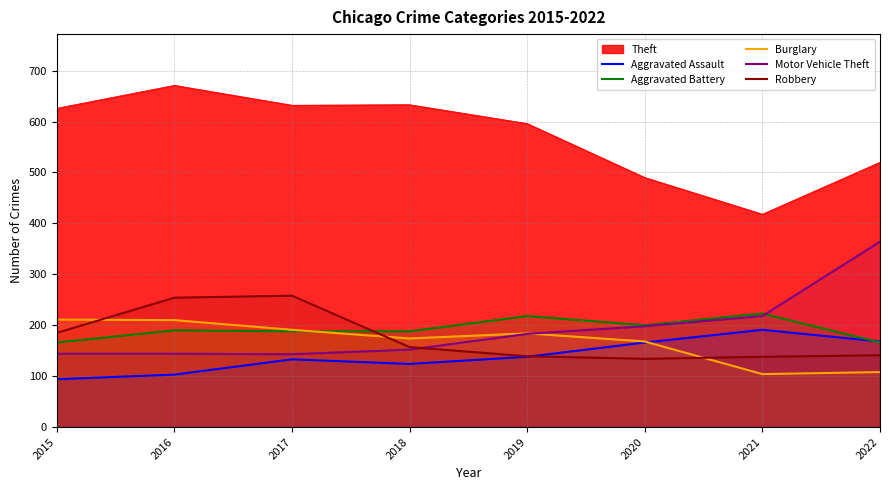

Rank the categories by Aggravated Assault value from highest to lowest.

2021, 2022, 2020, 2019, 2017, 2018, 2016, 2015